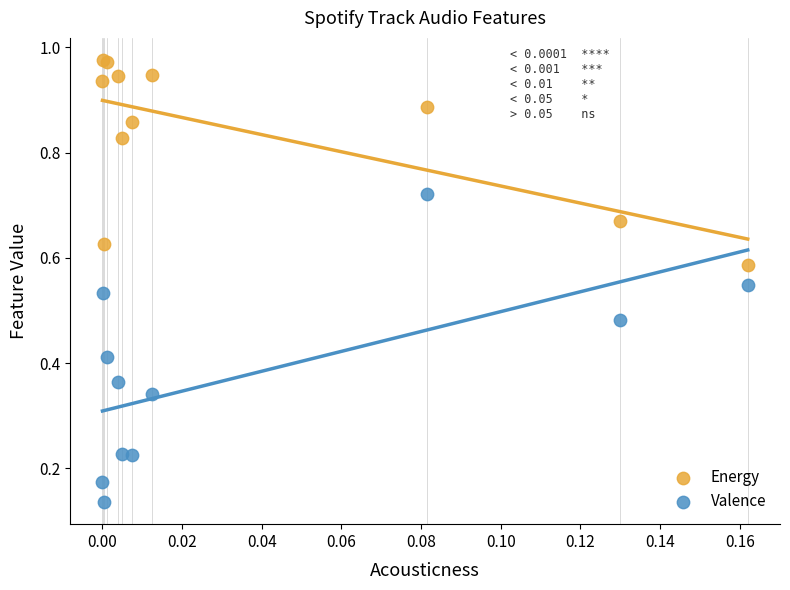

Which series reaches the minimum Y coordinate?

Valence